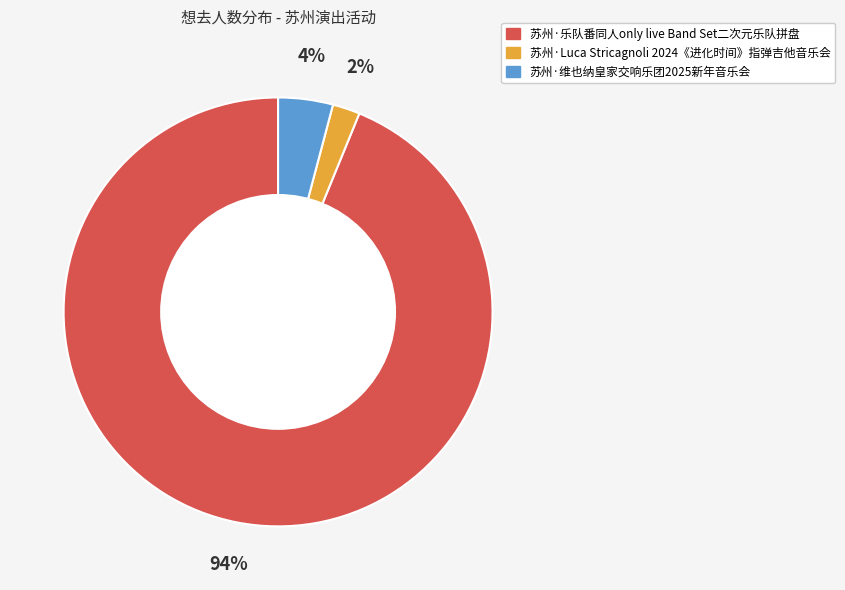

To the nearest percent, what is the difference between the 苏州·乐队番同人only live Band Set二次元乐队拼盘 and 苏州·Luca Stricagnoli 2024《进化时间》指弹吉他音乐会 slice percentages?

92%